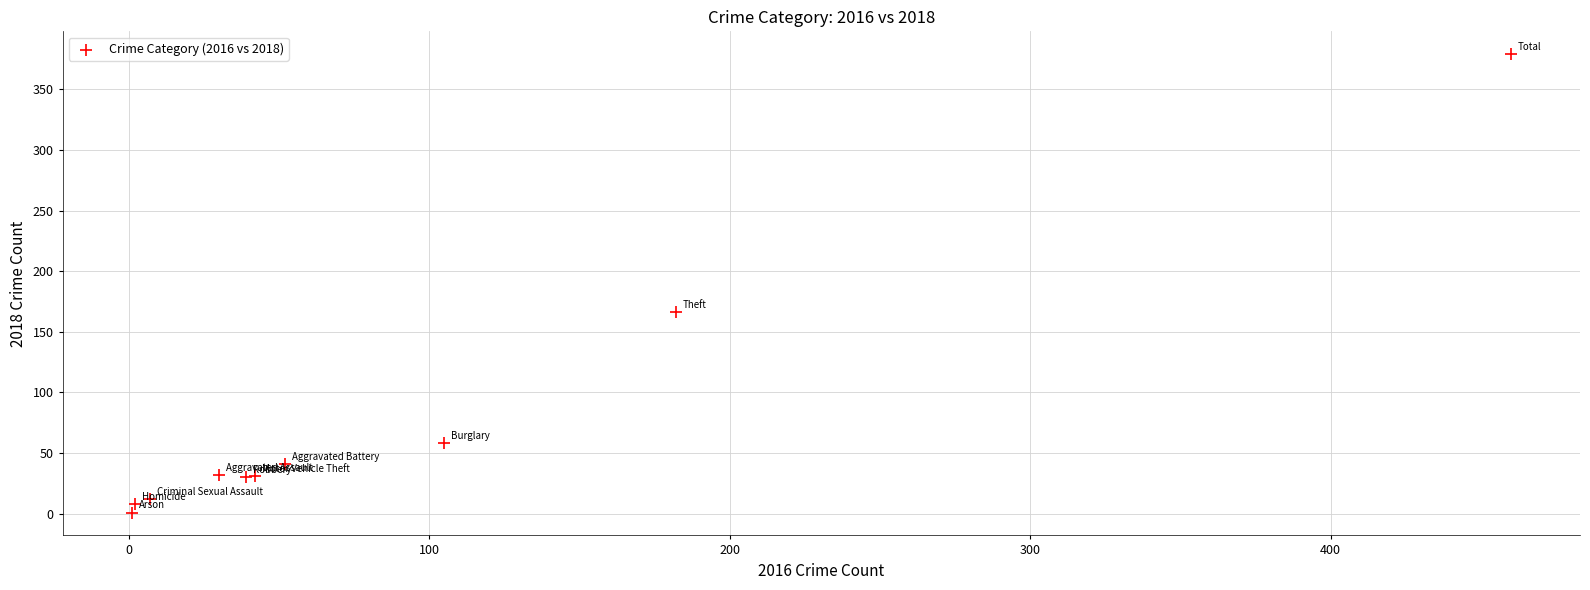

What Y value in the scatter plot is closest to 190?

166